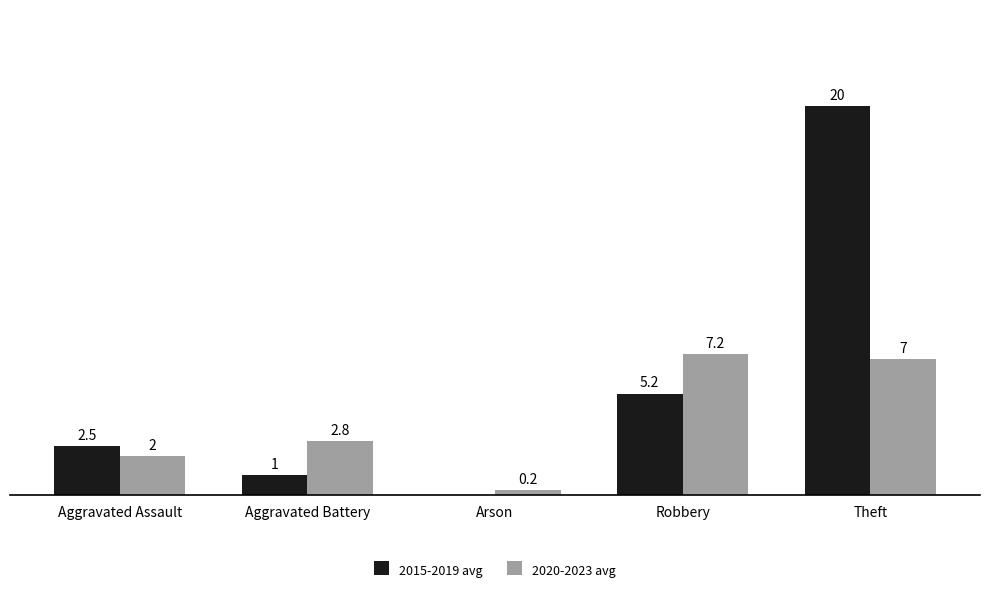

Where does the 2015-2019 avg series first go above 2?

Aggravated Assault